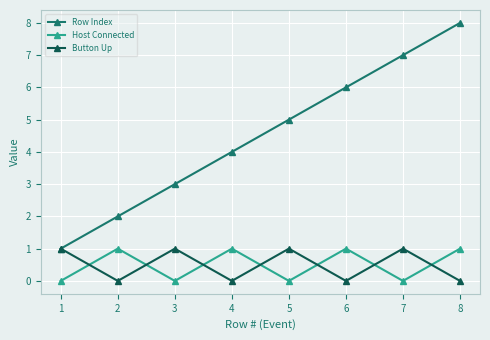

What is the greatest value displayed?

8